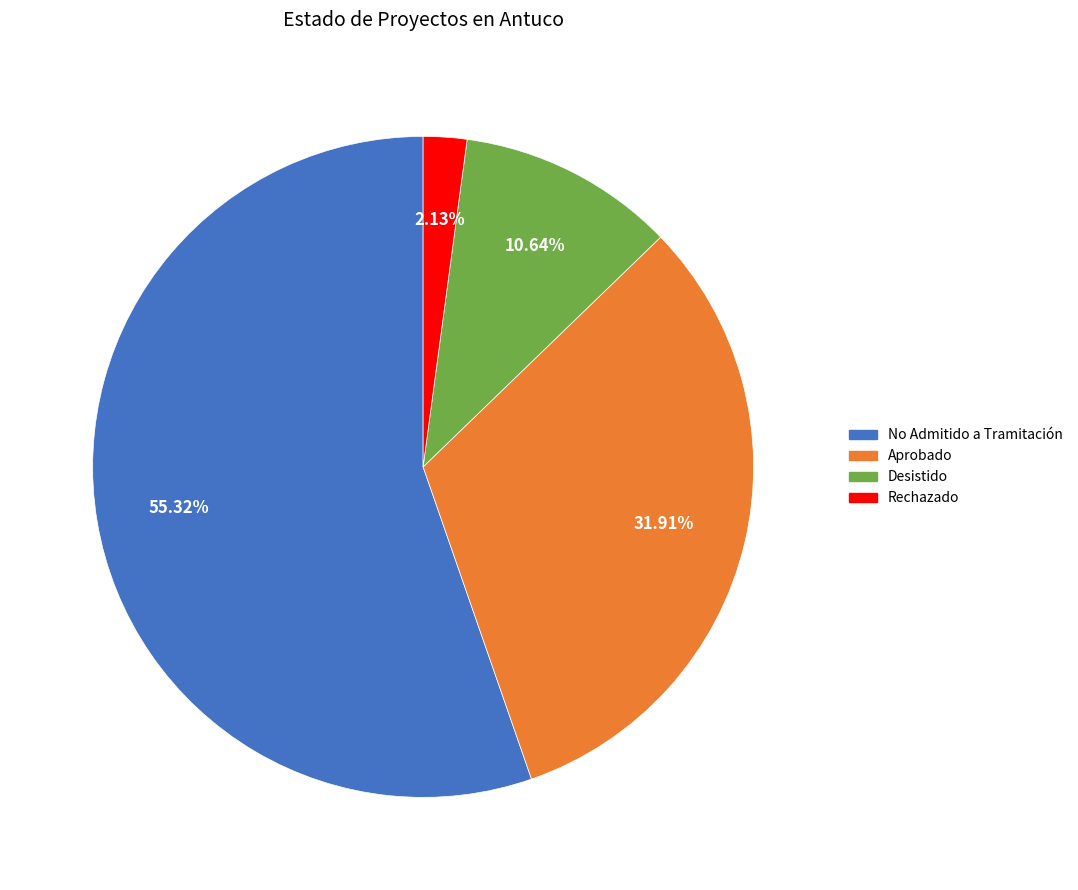

Between No Admitido a Tramitación and Aprobado, which is larger?

No Admitido a Tramitación